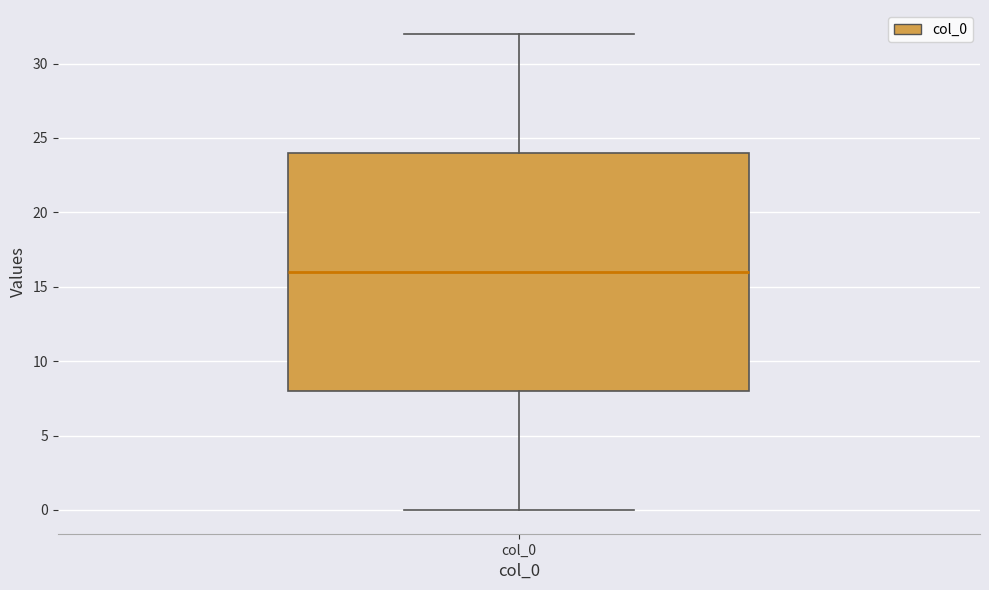

Transcribe this box plot: give where the median line is, the range the box spans, and where the two whiskers end, as read against the y-axis. The values are not printed on the chart, so give them approximately, as read against the axis.

median 16, box 8 to 24, whiskers 0 to 32